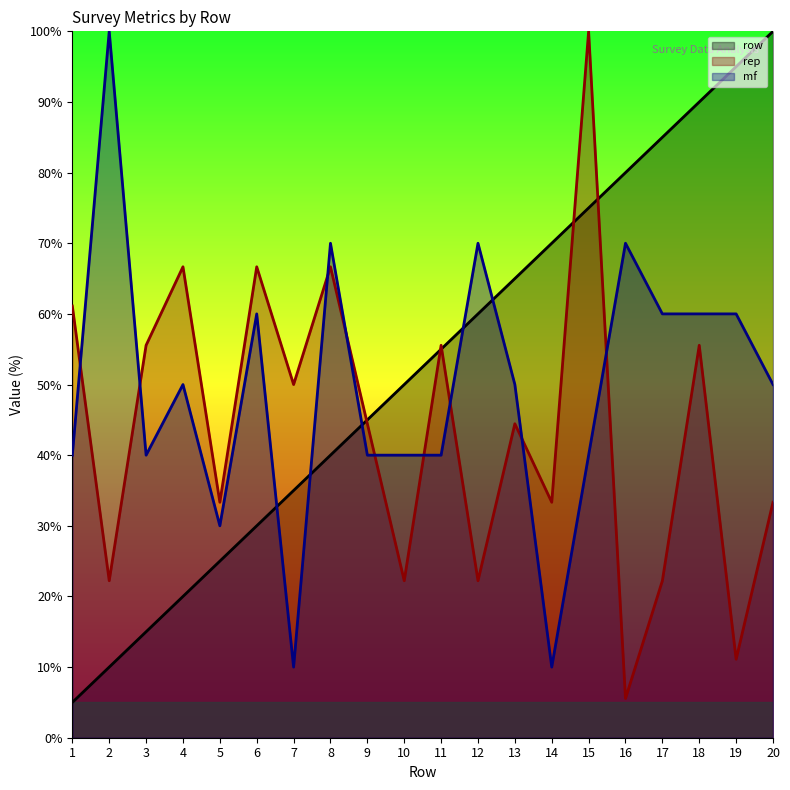

Which series has the largest range (max minus min)?

row